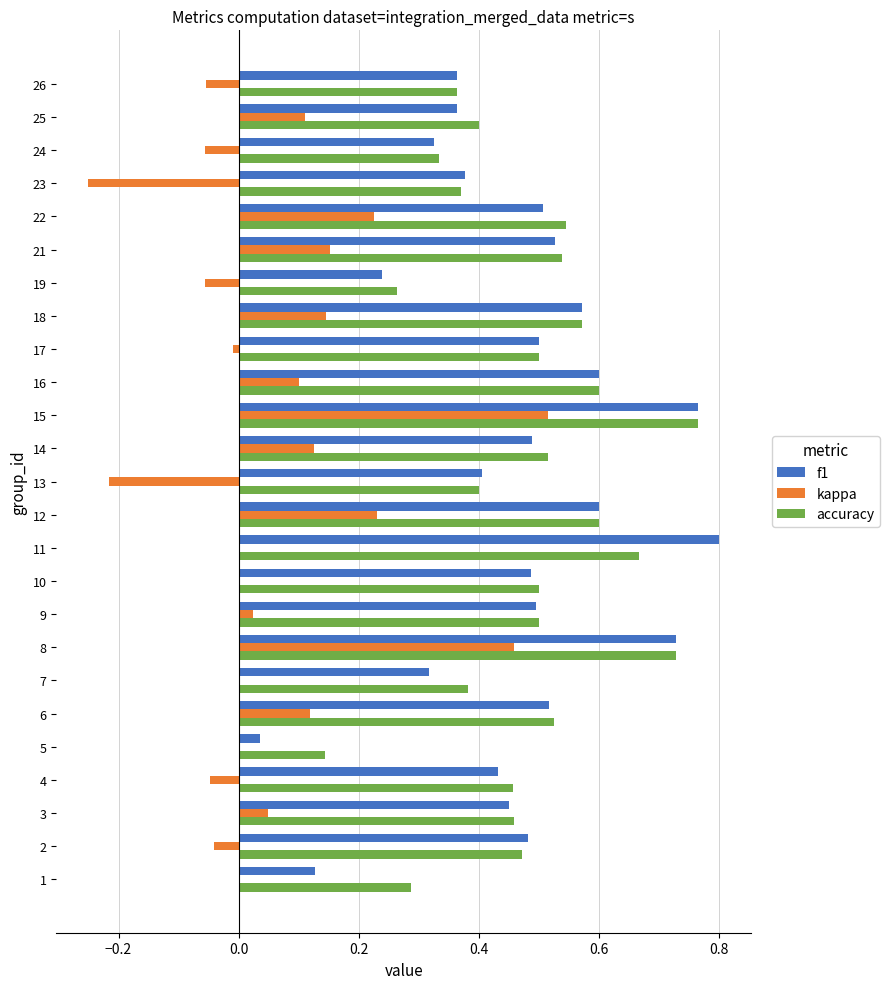

True or false: accuracy has a value of 0.6 at 12.

True